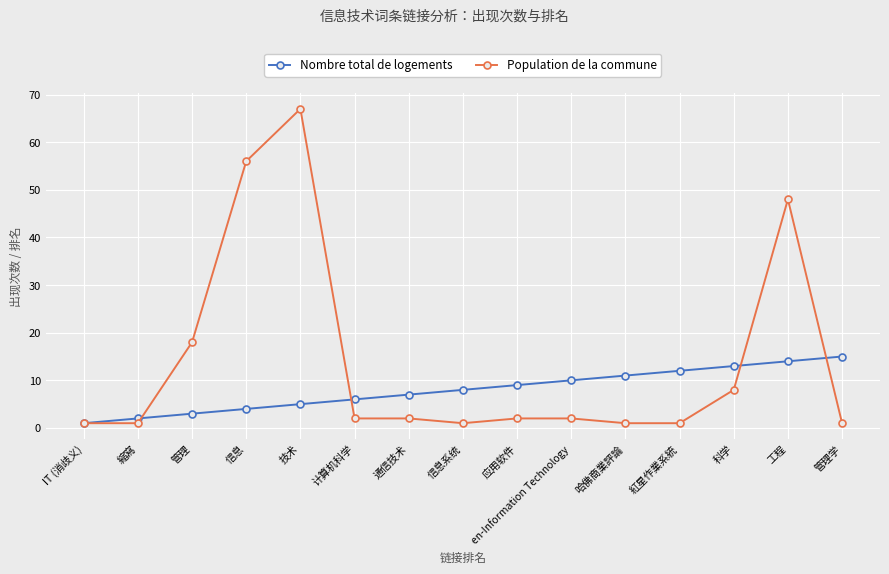

Reading left to right, extract all data points from this chart.

Nombre total de logements: IT (消歧义)=1	縮寫=2	管理=3	信息=4	技术=5	计算机科学=6	通信技术=7	信息系统=8	应用软件=9	en-Information Technology=10	哈佛商業評論=11	紅星作業系統=12	科学=13	工程=14	管理学=15
Population de la commune: IT (消歧义)=1	縮寫=1	管理=18	信息=56	技术=67	计算机科学=2	通信技术=2	信息系统=1	应用软件=2	en-Information Technology=2	哈佛商業評論=1	紅星作業系統=1	科学=8	工程=48	管理学=1